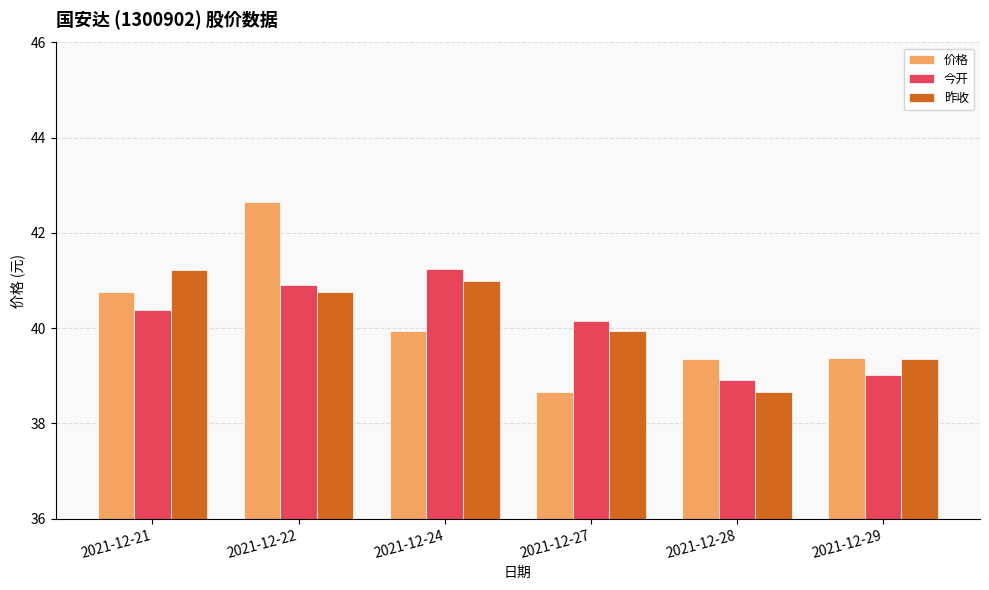

The 今开 series shows 25.8 at 2021-12-28. True or false?

False